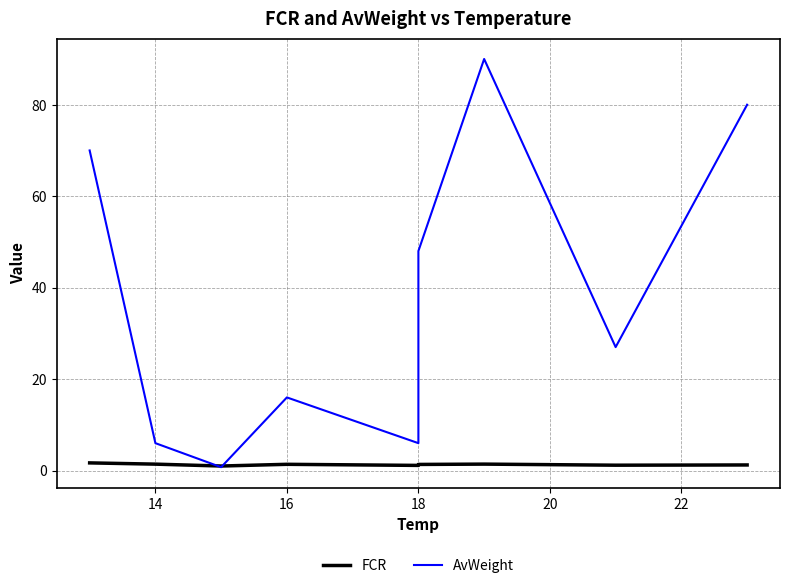

Rank the series by their maximum value, from lowest to highest.

FCR, AvWeight